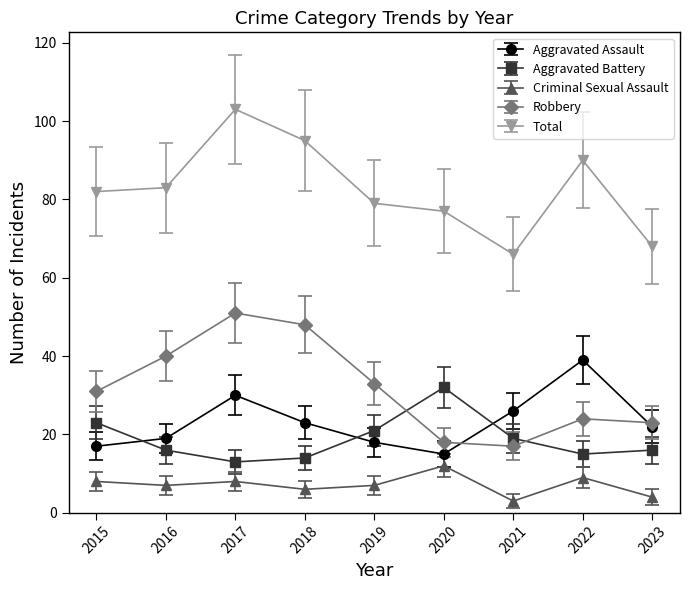

At which category is the sum across all series the highest?

2017